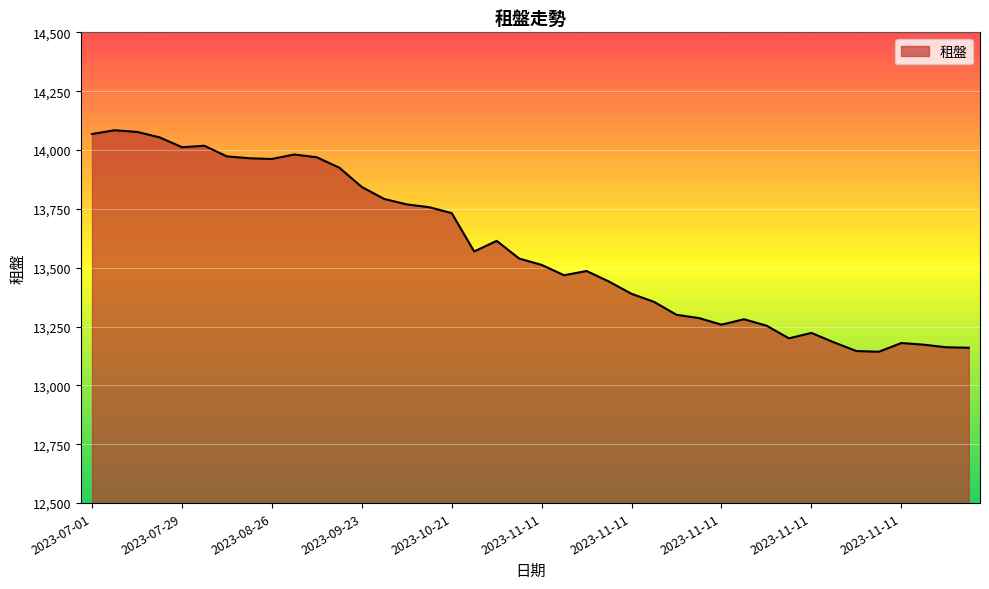

What is the average value?

13583